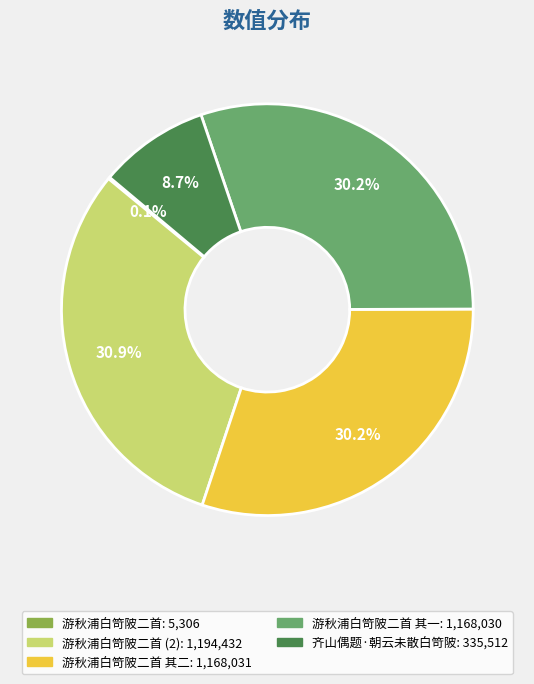

Is there a majority slice in this chart?

No